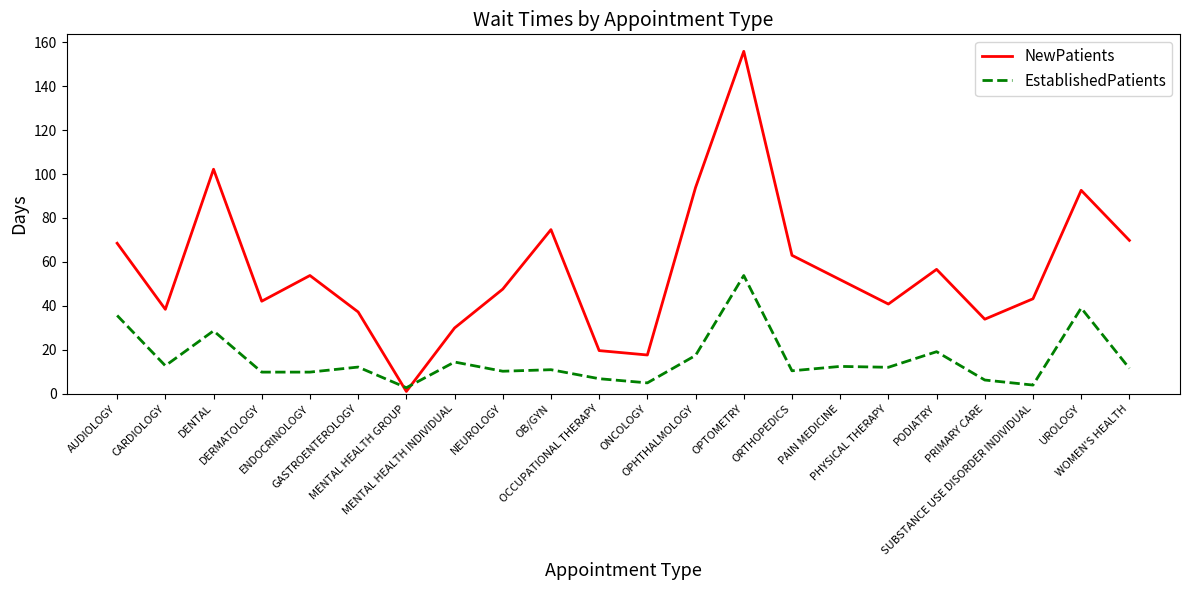

List the series in order of their overall mean, highest first.

NewPatients, EstablishedPatients